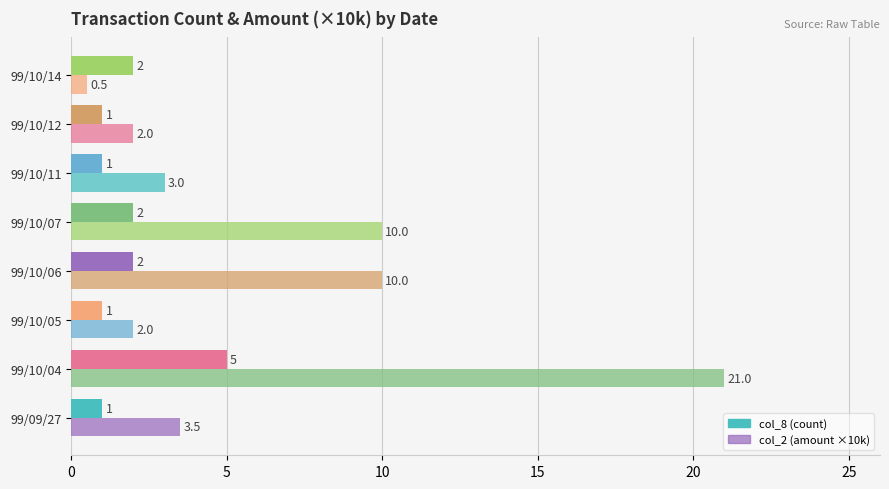

At how many categories does at least one series exceed 13?

1